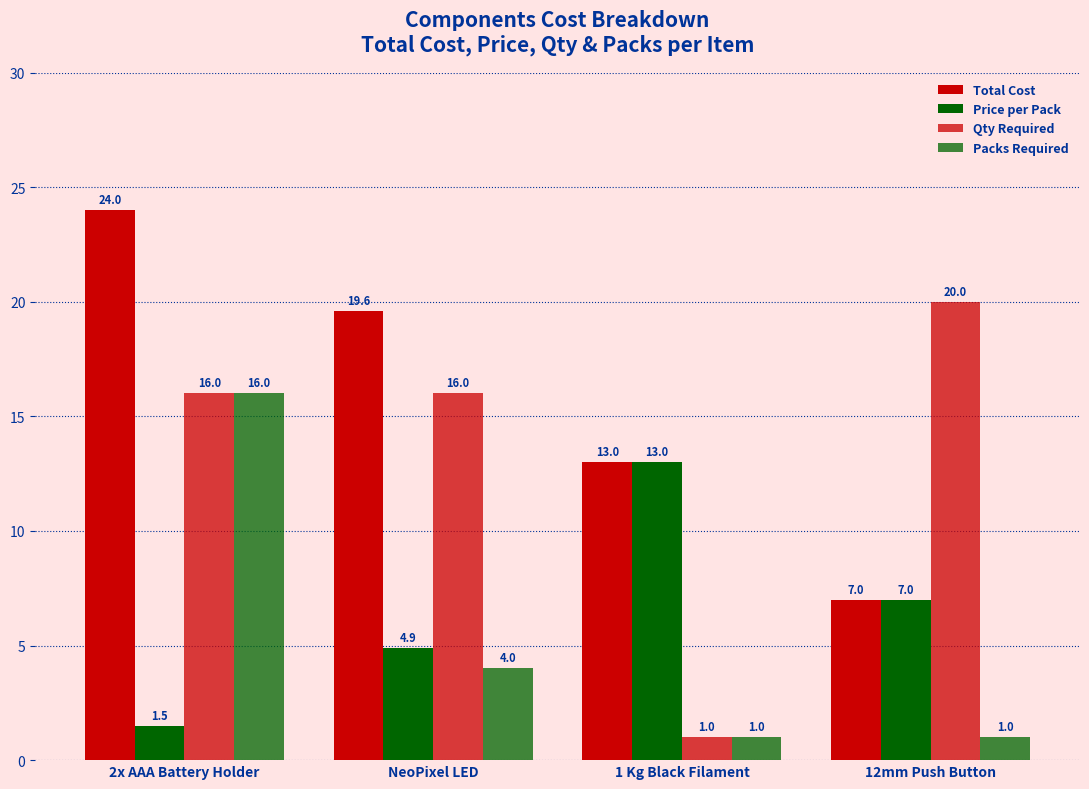

How many data points in Price per Pack are above 6?

2